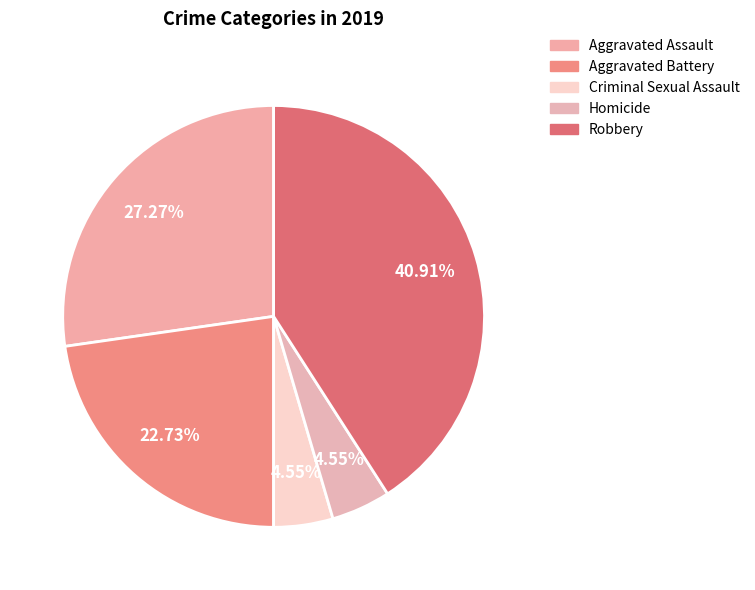

To the nearest percent, what portion does Criminal Sexual Assault represent?

5%